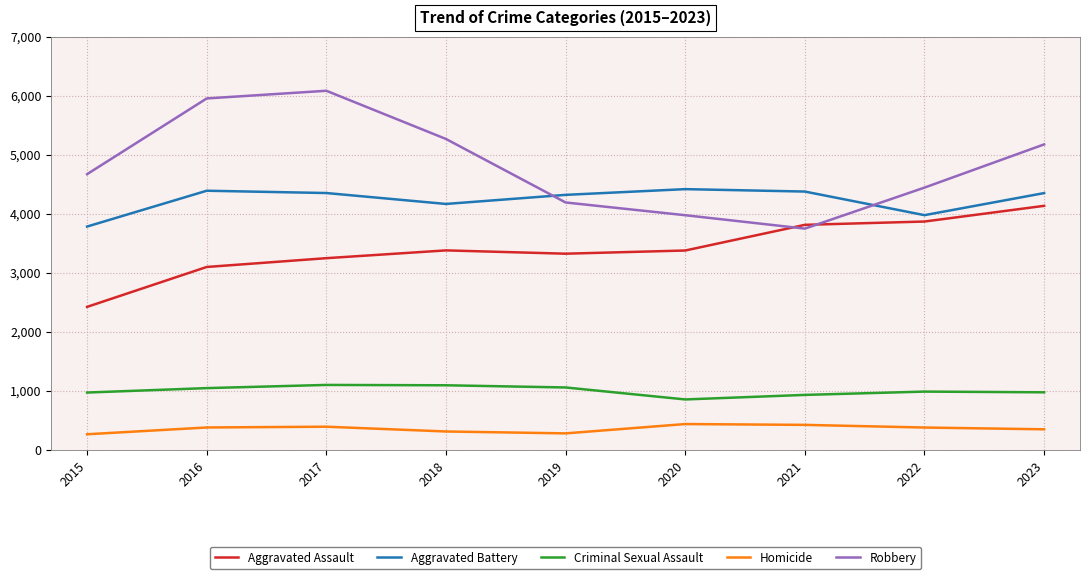

True or false: Robbery and Aggravated Battery intersect in this chart.

True